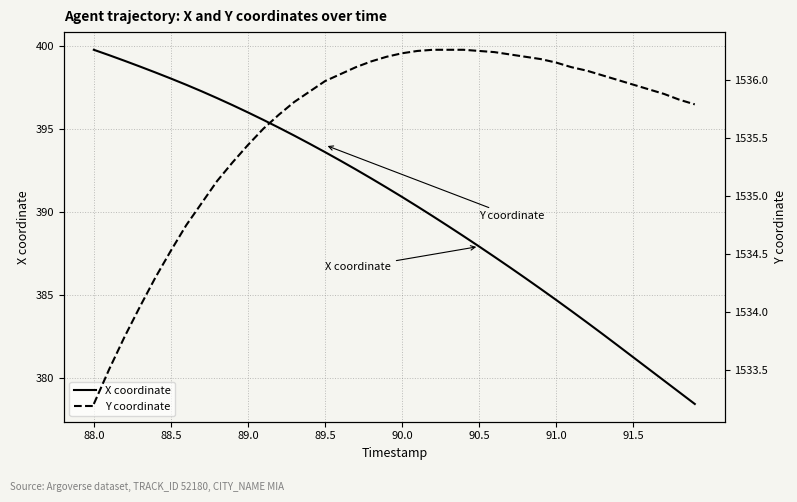

What is the highest value of the X coordinate series?

399.7